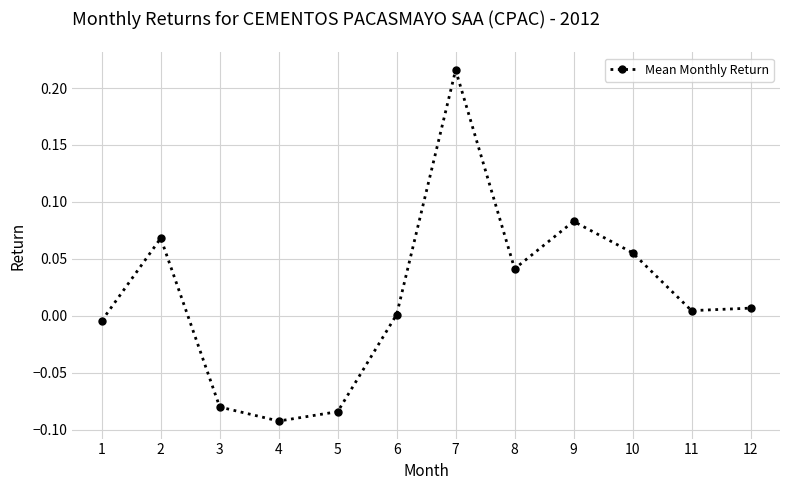

What is the difference between the maximum and minimum values?

0.3